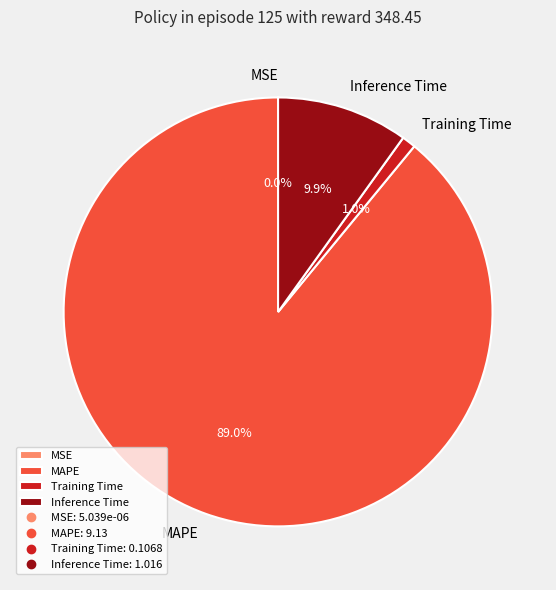

Which slice represents more than half of the pie?

MAPE